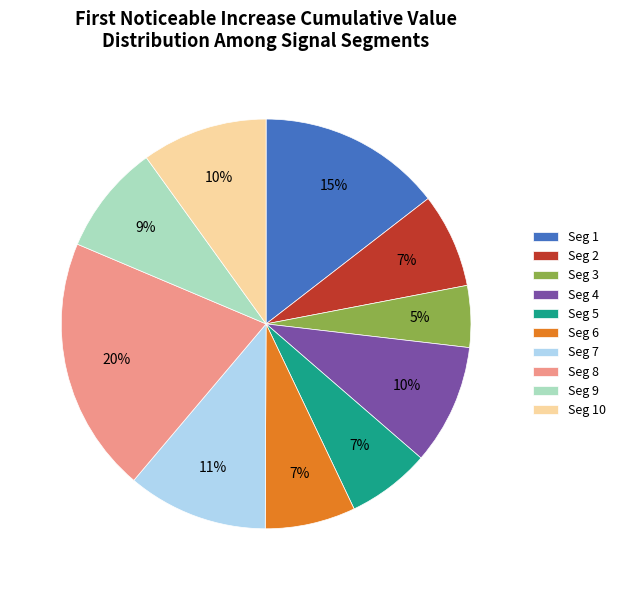

Which slice is the largest?

Seg 8